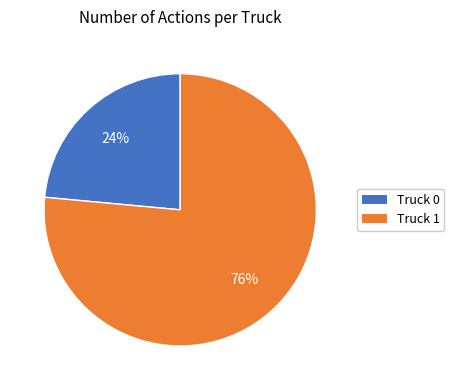

Is the sum of Truck 1 and Truck 0 greater than half?

Yes